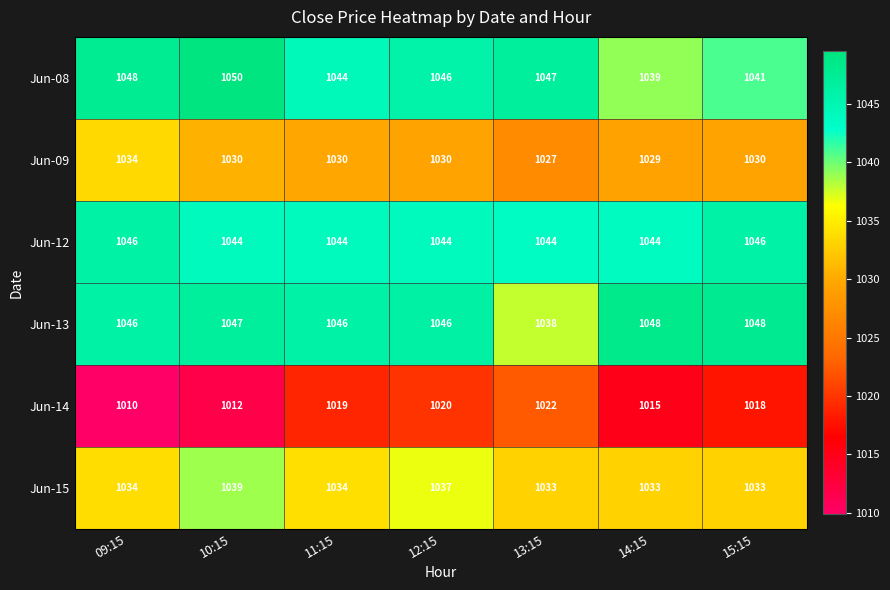

How many data points in Jun-12 are above 1044?

2